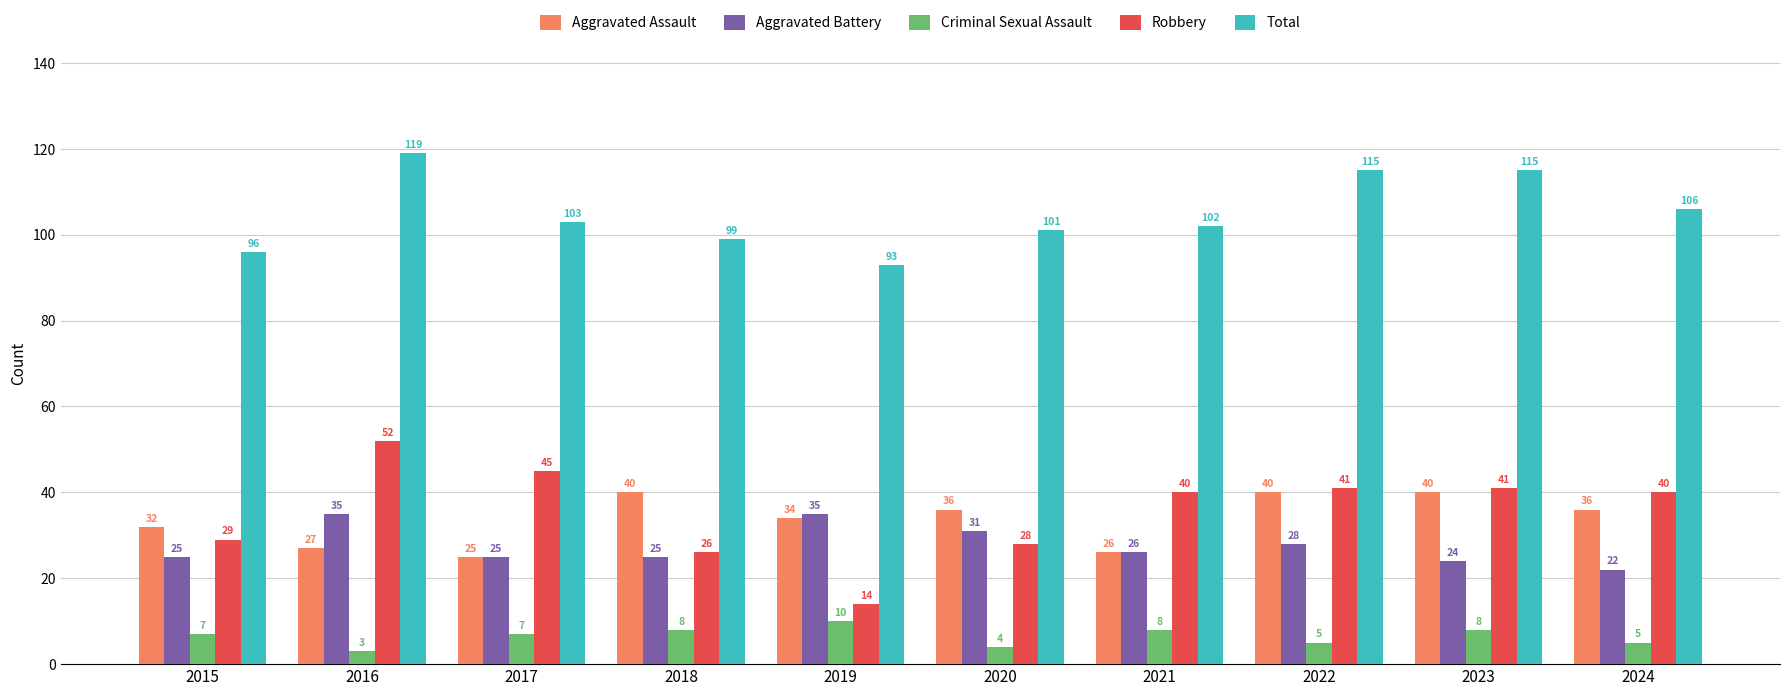

What are all the series names shown in the legend?

Aggravated Assault, Aggravated Battery, Criminal Sexual Assault, Robbery, Total